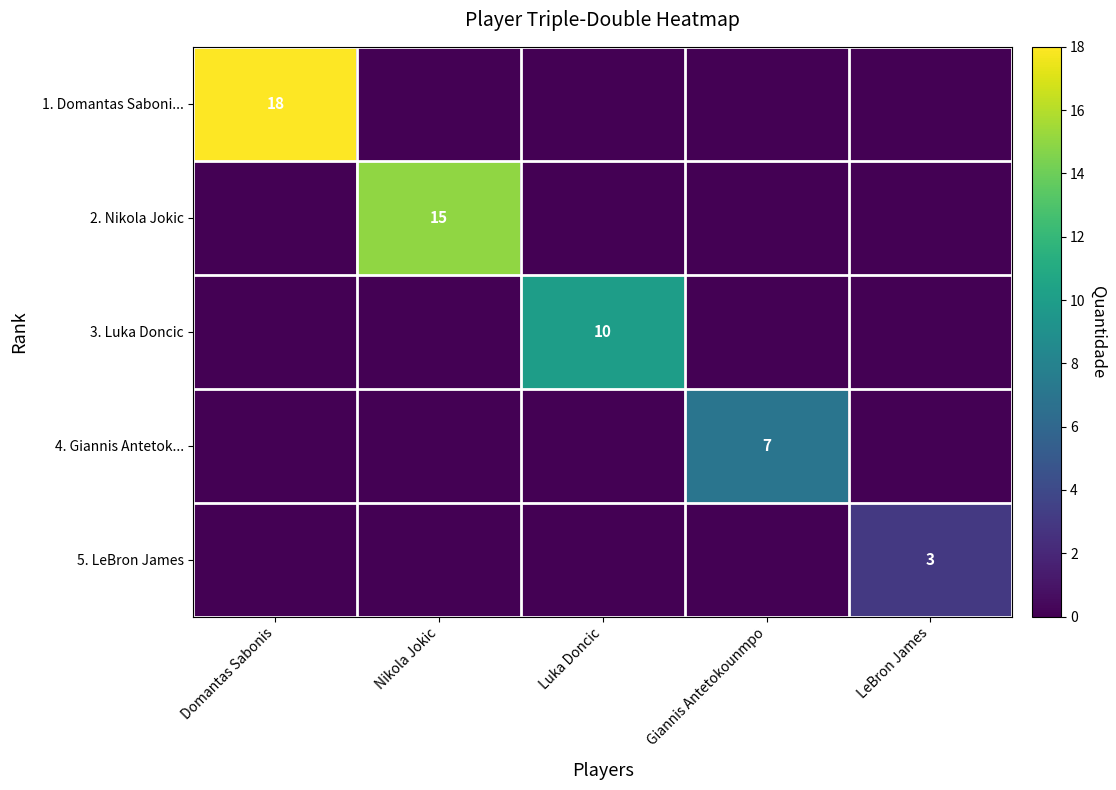

The 2. Nikola Jokic series shows 24 at Nikola Jokic. True or false?

False